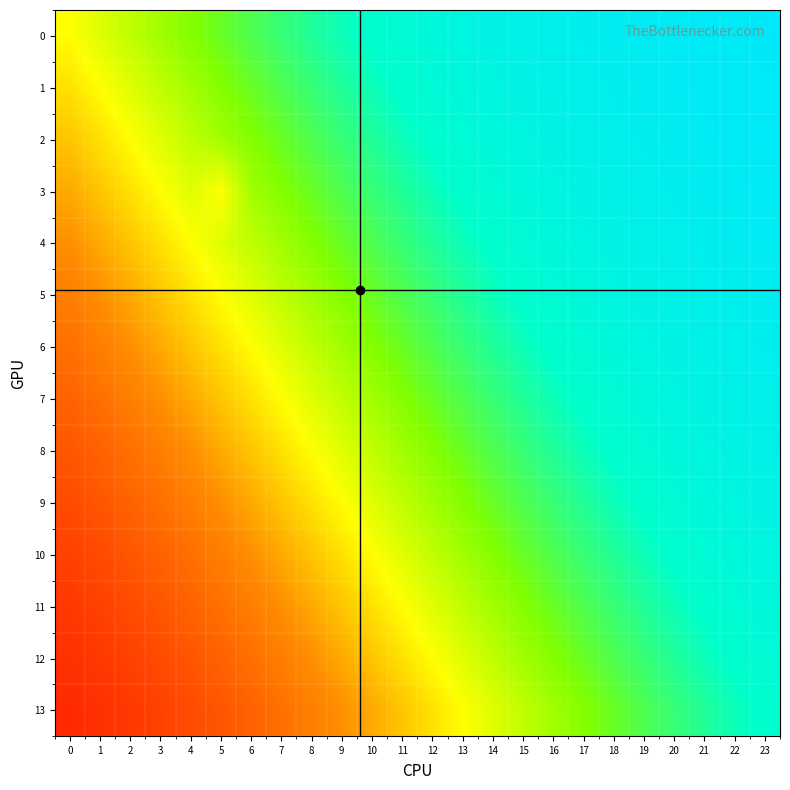

Rank the series at 4 from highest to lowest value.

0, 1, 2, 3, 4, 5, 6, 7, 8, 9, 10, 11, 12, 13